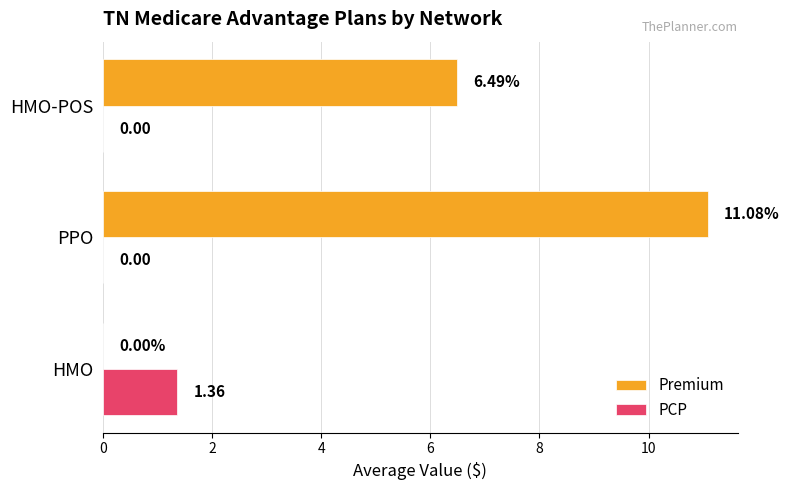

At which category is the sum across all series the highest?

PPO